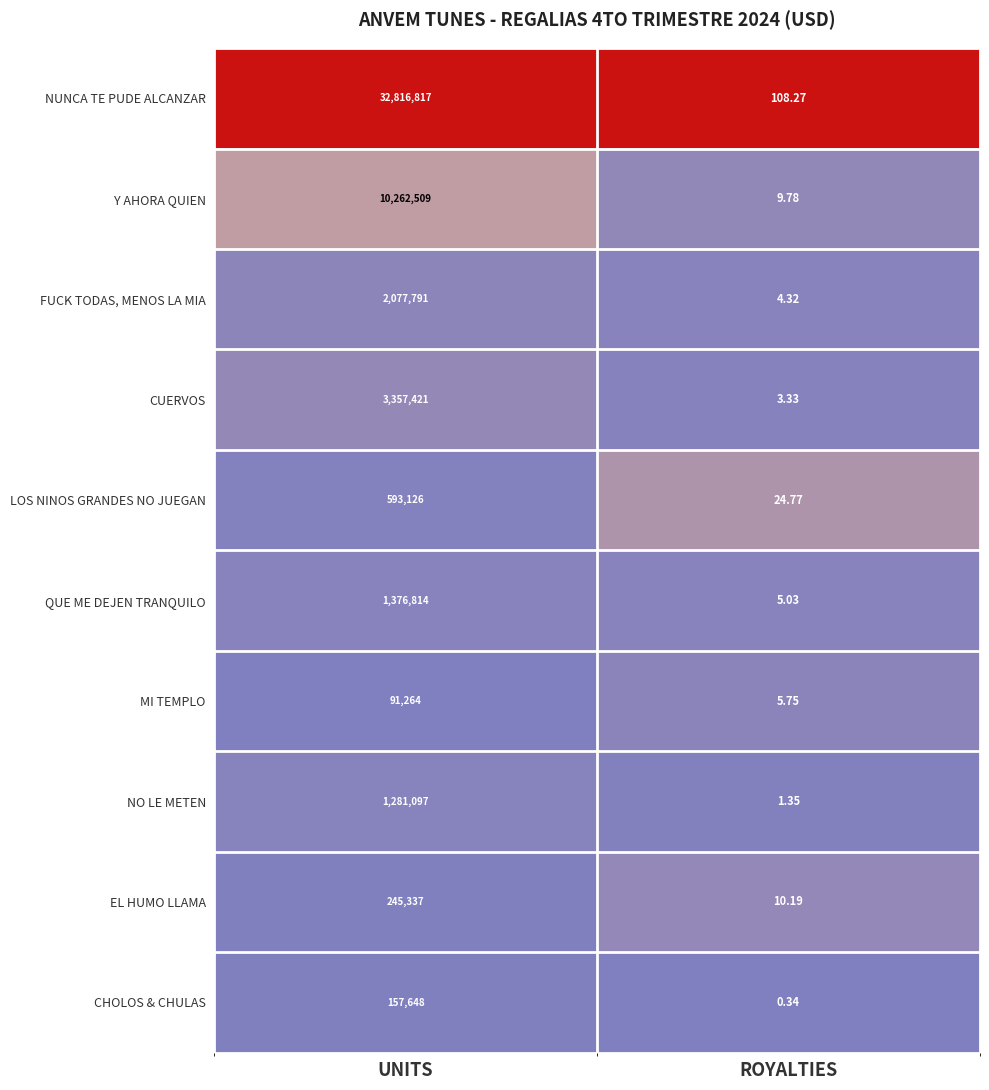

Where is MI TEMPLO nearest to the value 45634?

ROYALTIES